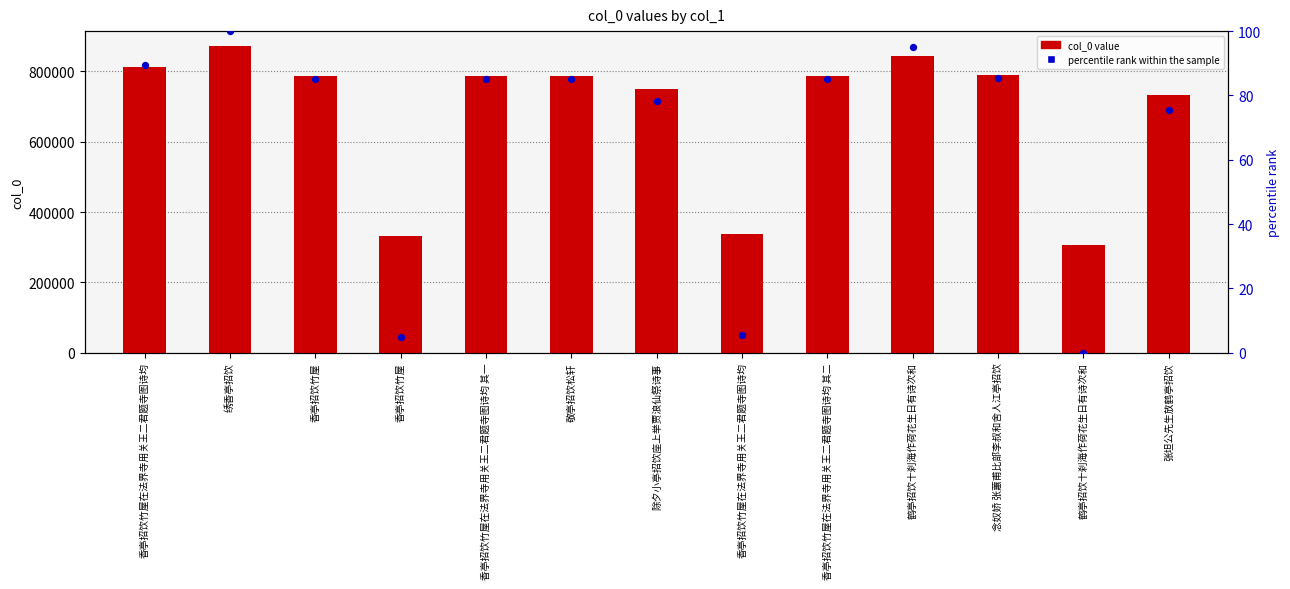

Is the value of percentile rank within the sample at 香亭招饮竹屋 greater than the value of col_0 at 香亭招饮竹屋在法界寺用关王二君题寺图诗均?

No